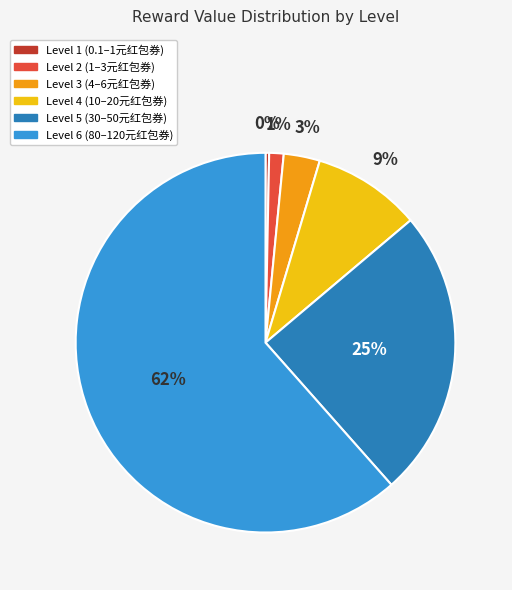

Is it true that Level 5 is 25% of the pie?

True